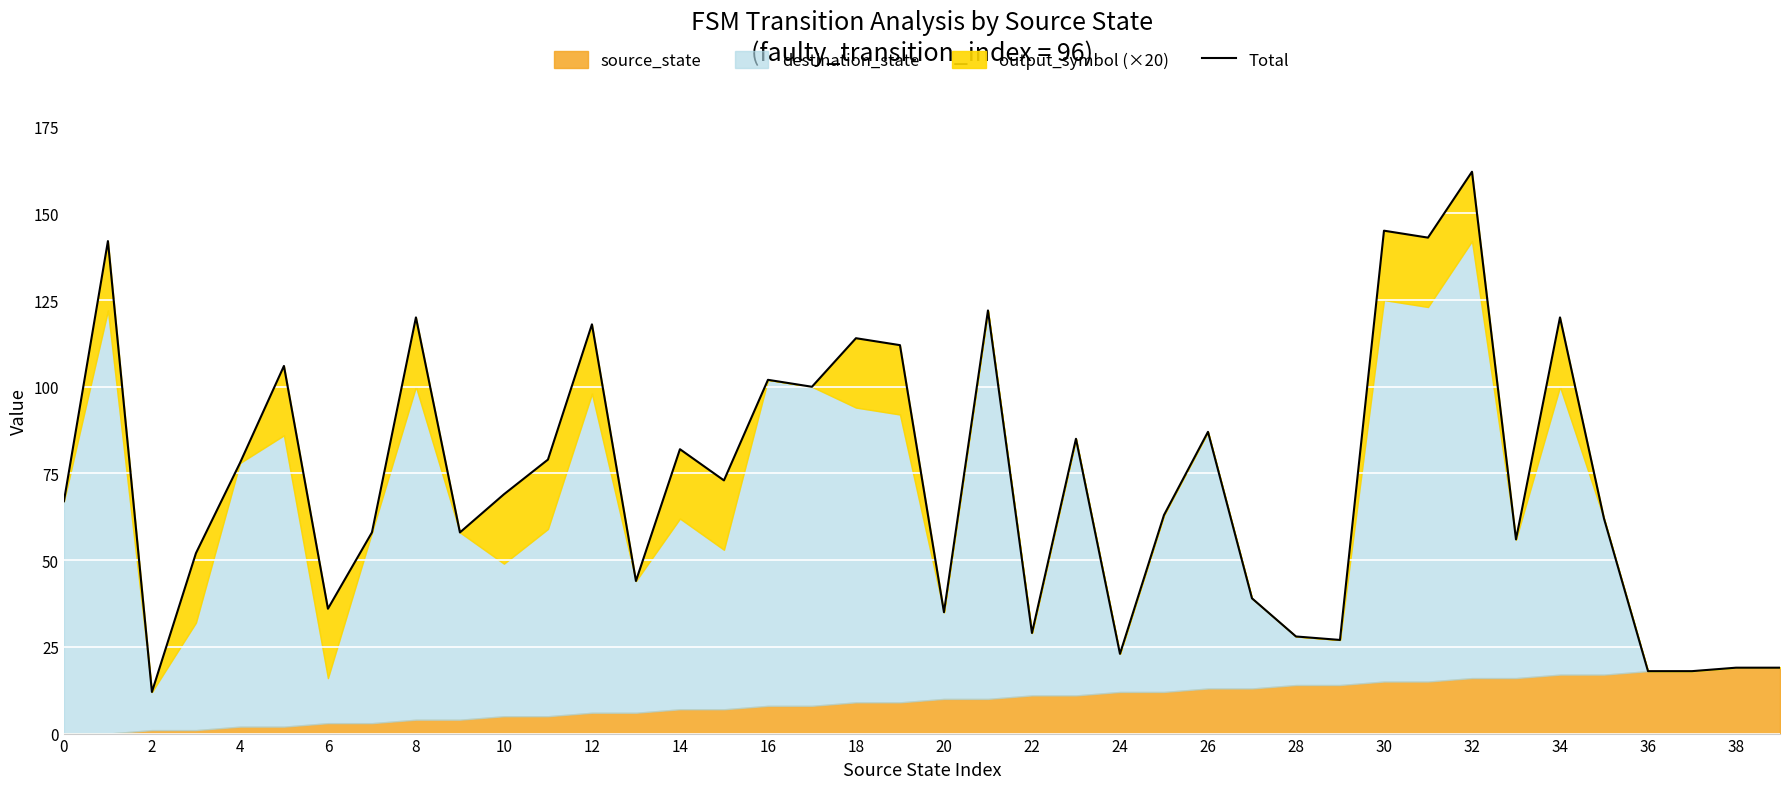

Between 8 and 6, which is larger?

8